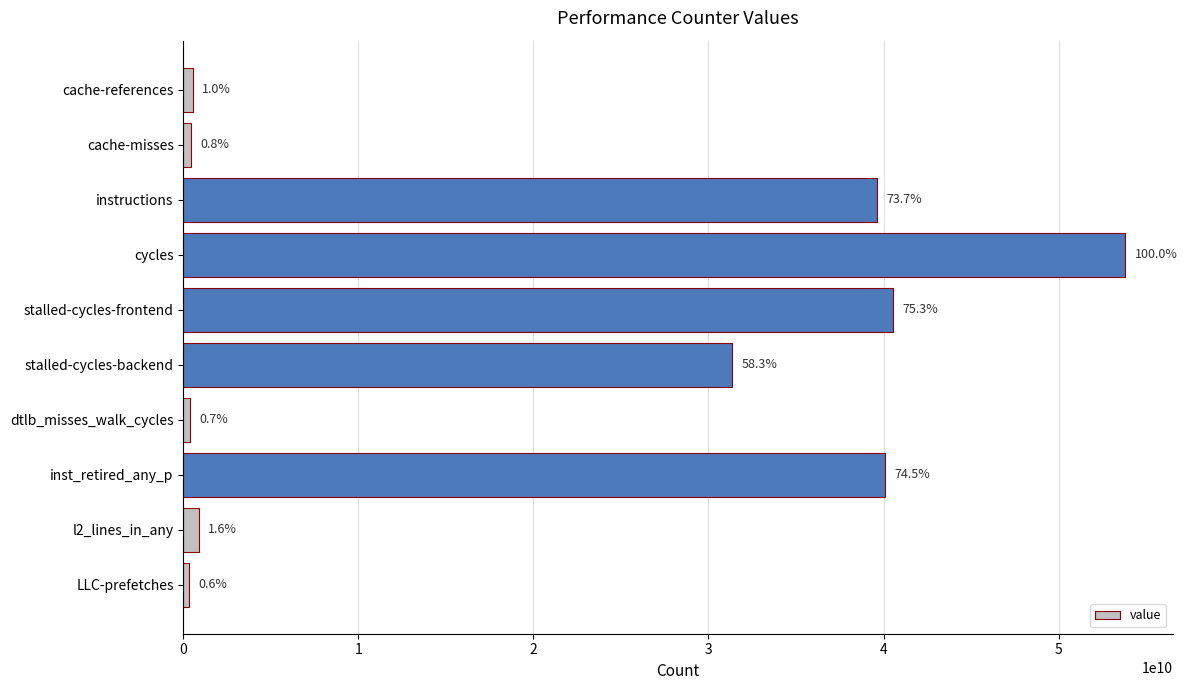

Rank the categories by value from highest to lowest.

cycles, stalled-cycles-frontend, inst_retired_any_p, instructions, stalled-cycles-backend, l2_lines_in_any, cache-references, cache-misses, dtlb_misses_walk_cycles, LLC-prefetches